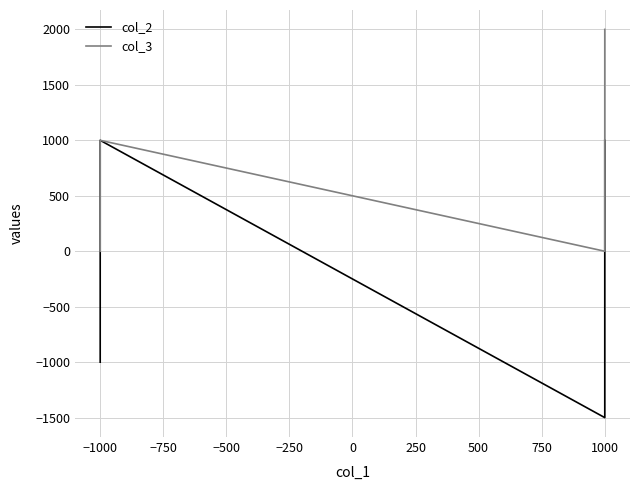

How many lines are shown in the chart?

2